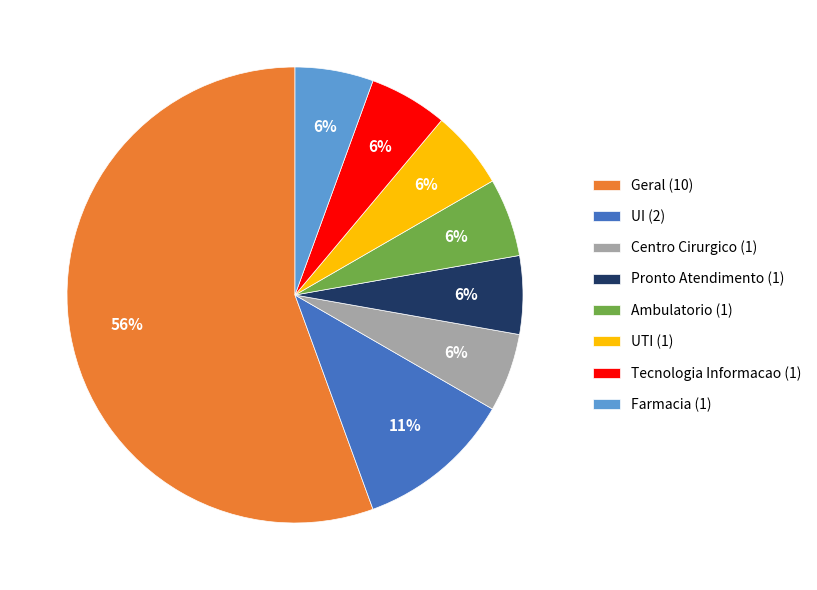

What is the largest slice in the pie chart?

Geral (10)